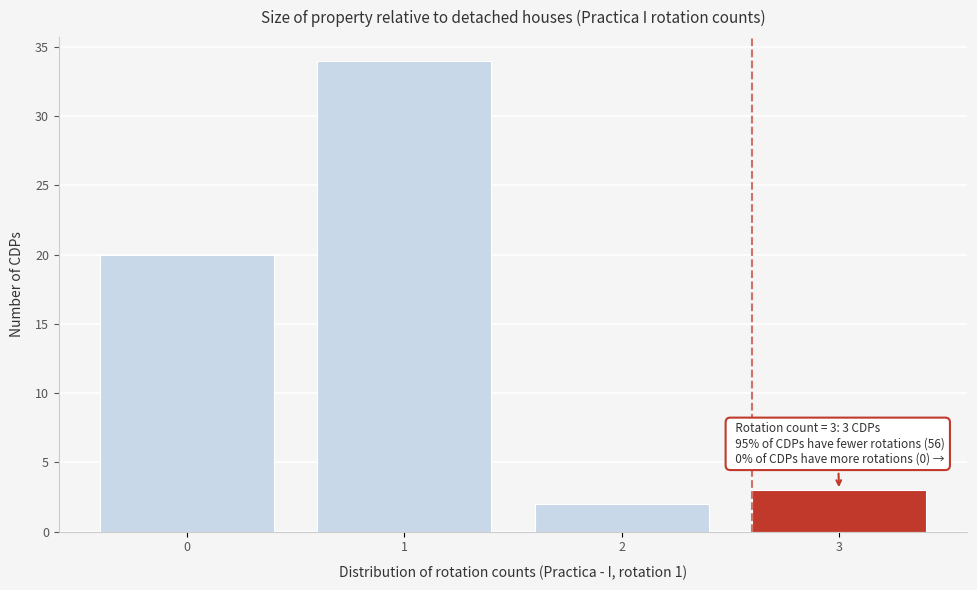

Reading left to right, what are all the values shown in this chart?

0=20	1=34	2=2	3=3